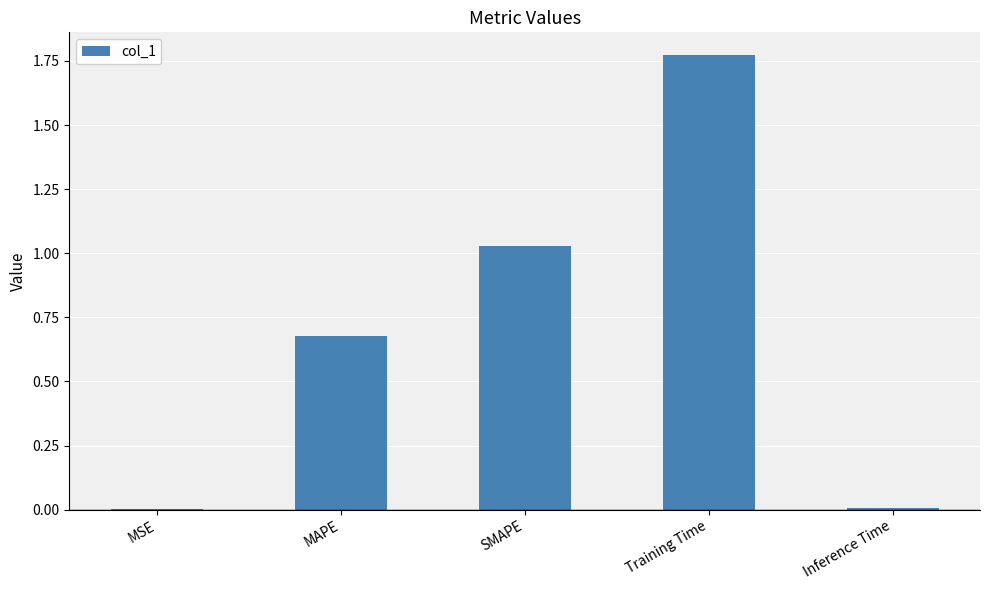

The chart shows a value of 0.0 at MSE. True or false?

True